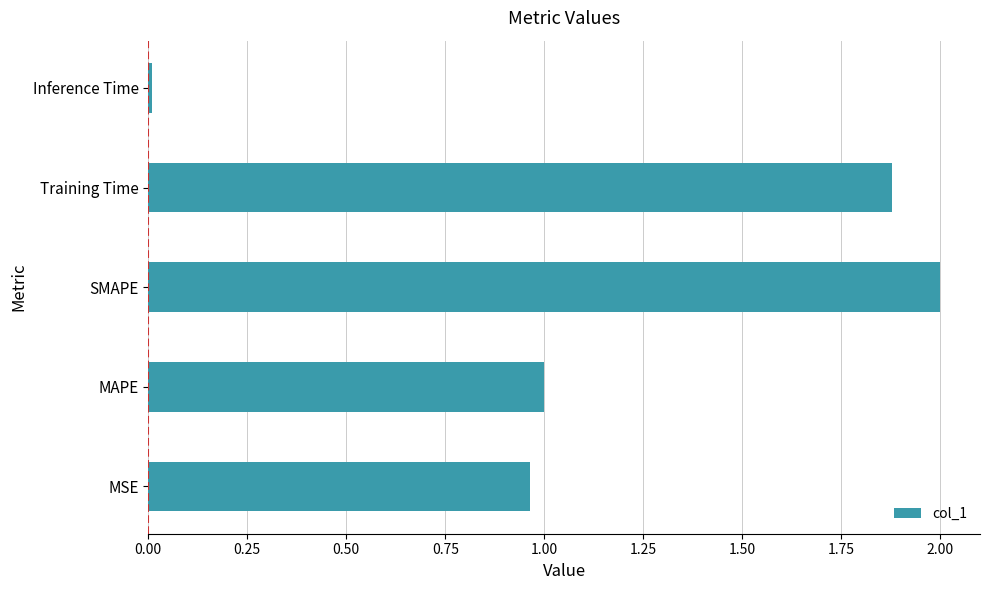

How many data points are less than 1?

2